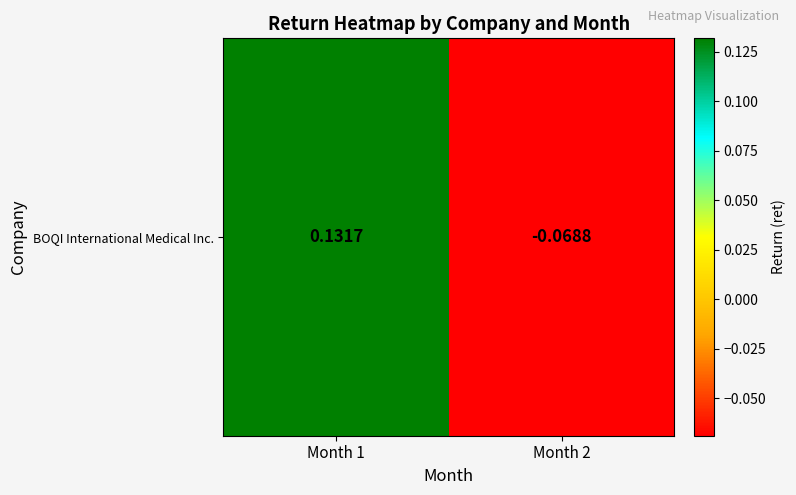

How many data points does each series have?

2